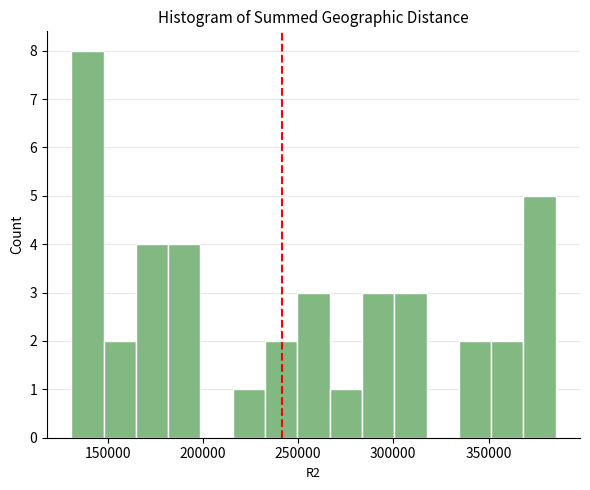

Read against the x-axis, roughly where is the centre of the tallest bar?

140000